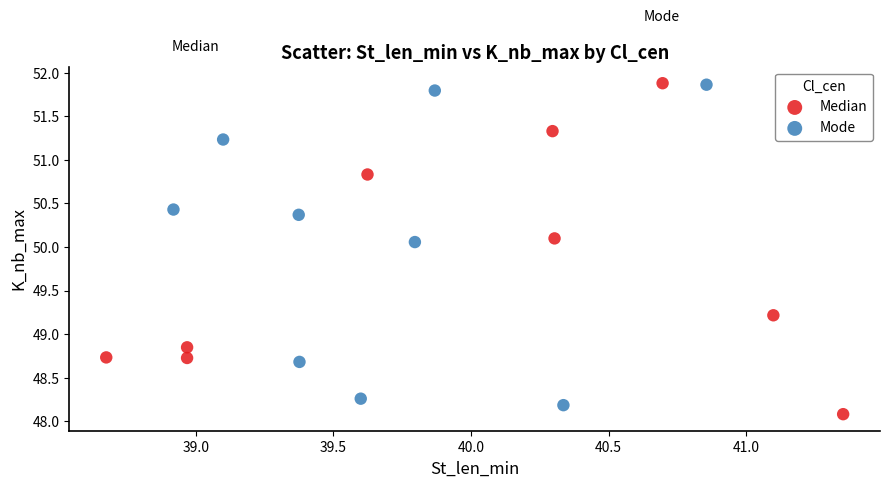

Which series has the largest Y range (max minus min)?

Median